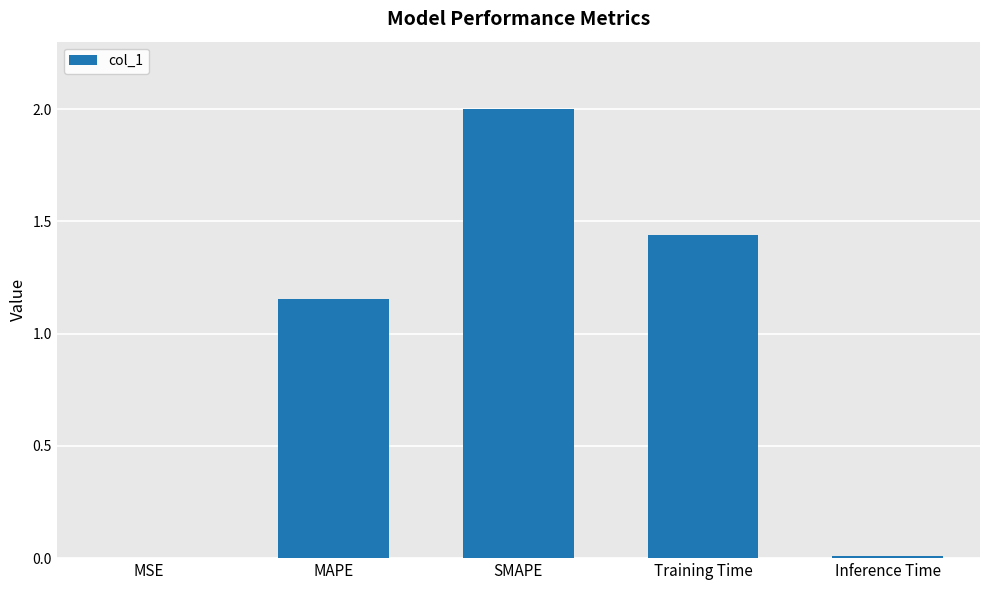

How many data points are above 1?

3